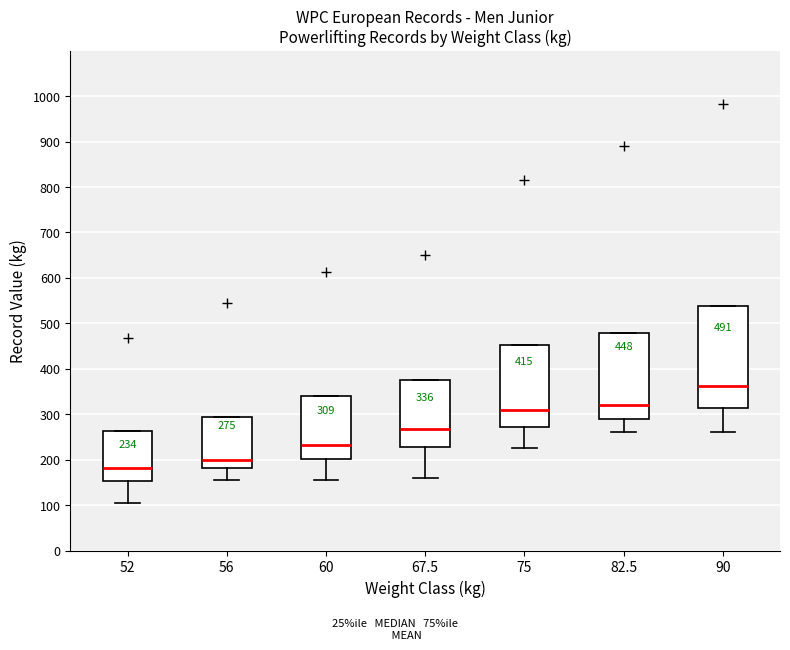

Comparing the boxes themselves (not the whiskers), which one is the tallest?

90